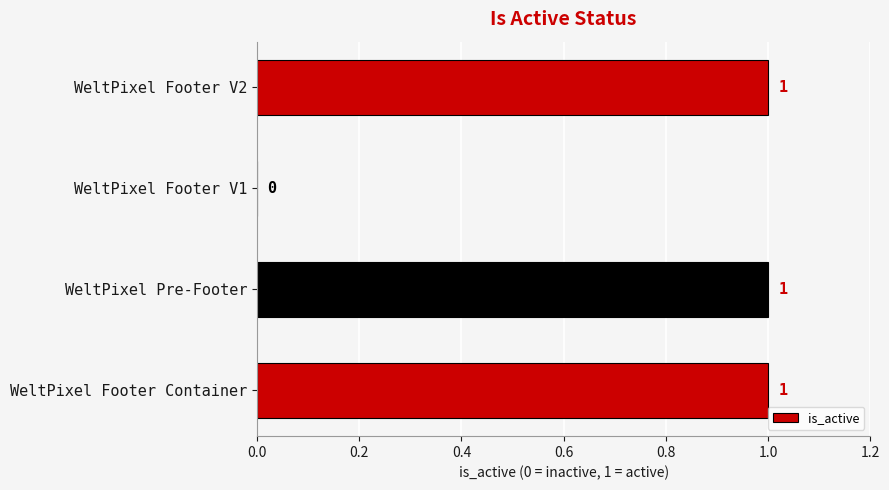

True or false: the data shows 1 at WeltPixel Footer V1.

False